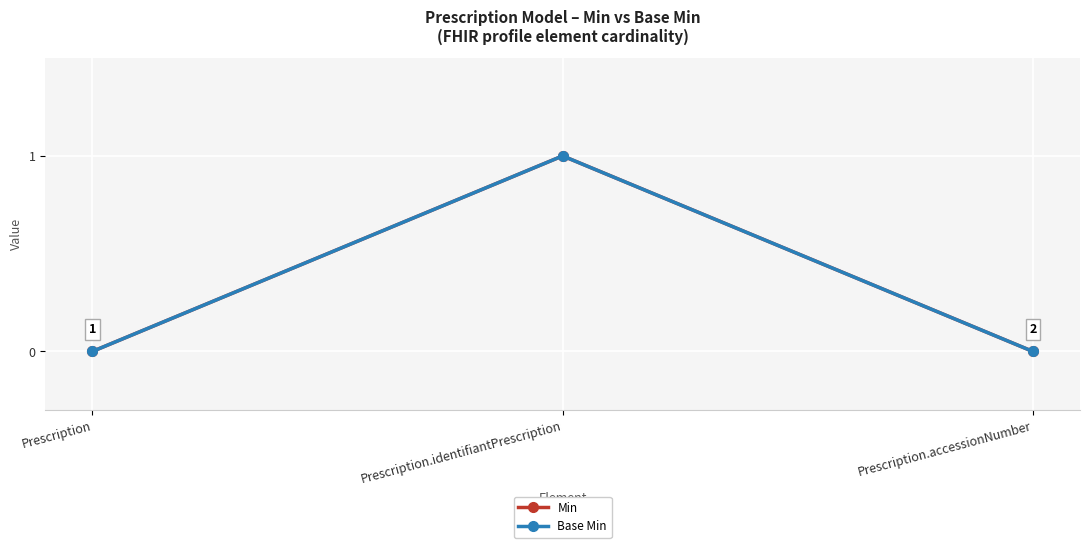

At how many categories does at least one series exceed 0?

1